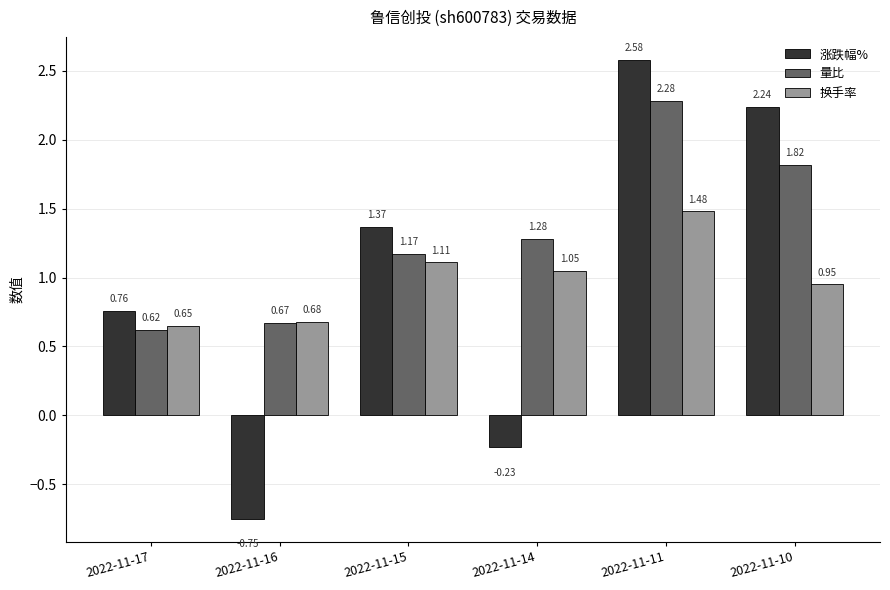

What is the average value of the 换手率 series?

1.0